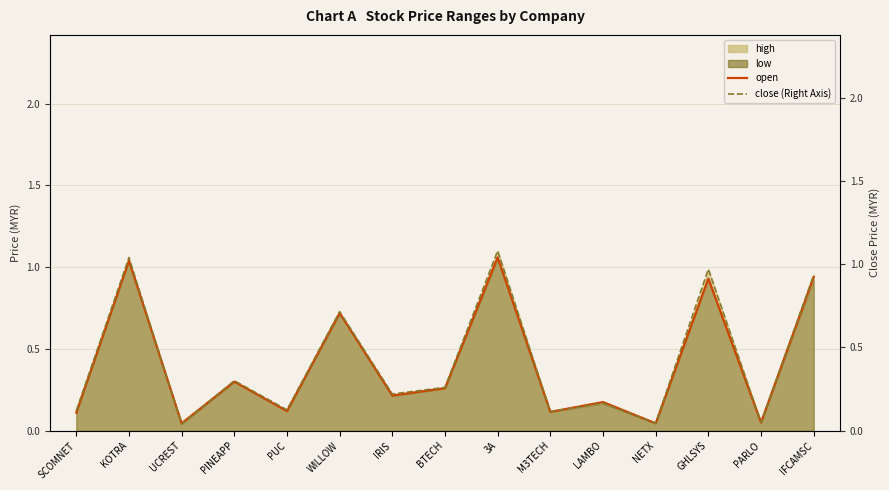

At how many categories does at least one series exceed 0?

15